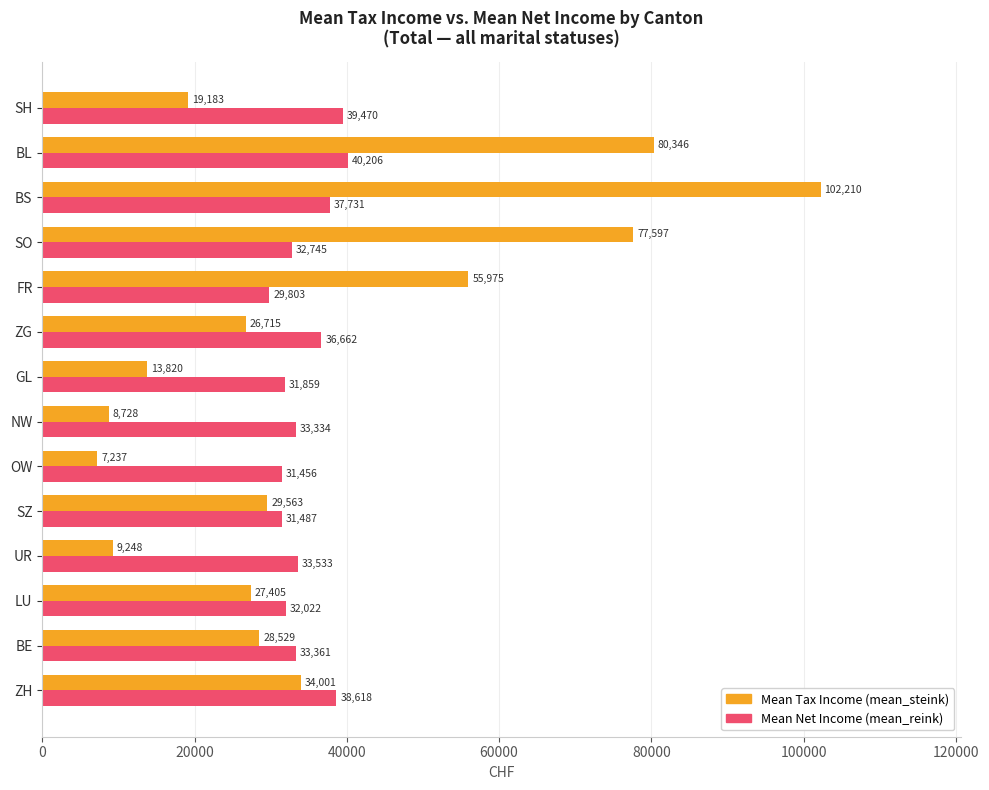

At which category is the sum across all series the highest?

BS